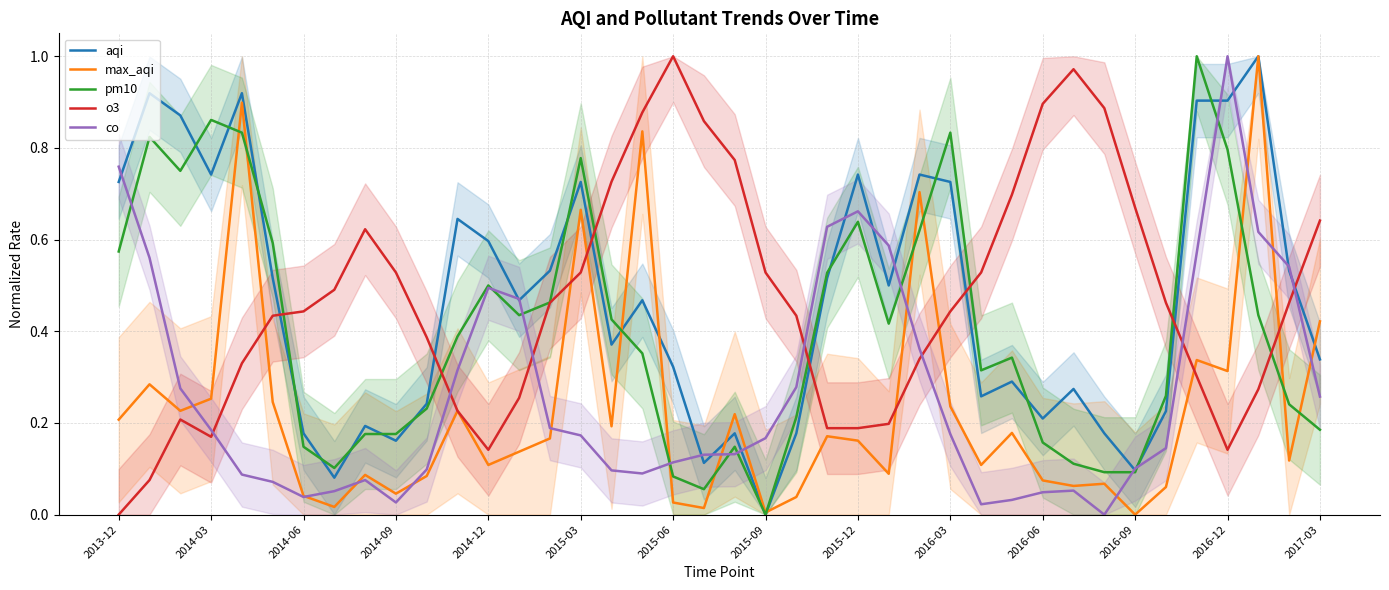

Which category has the highest value in the o3 series?

2015-06